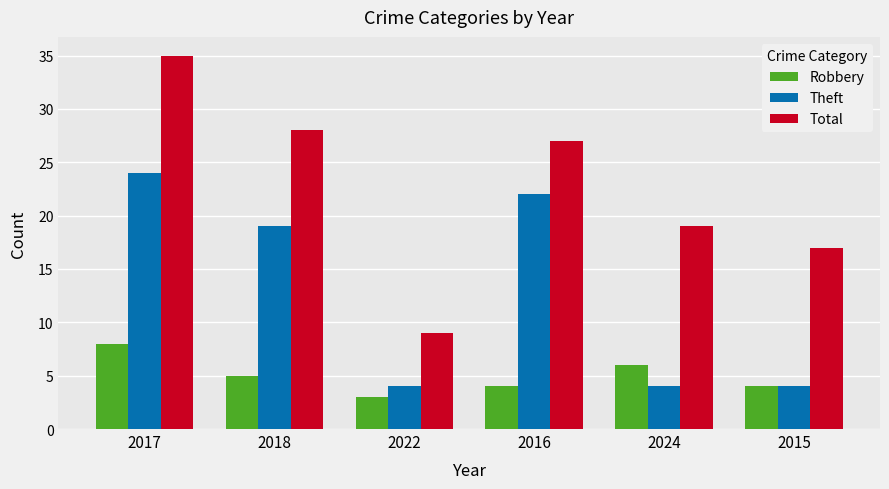

What is the difference between the second highest and second lowest values in the Robbery series?

2